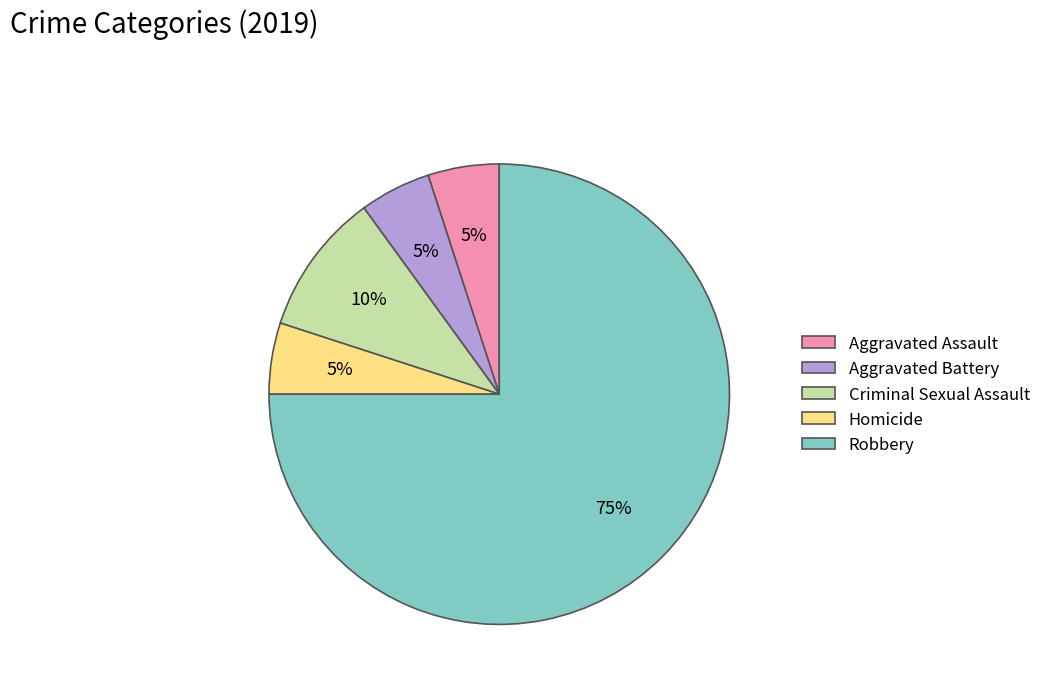

Approximately how many times larger is the value at Aggravated Assault compared to Aggravated Battery?

1.0